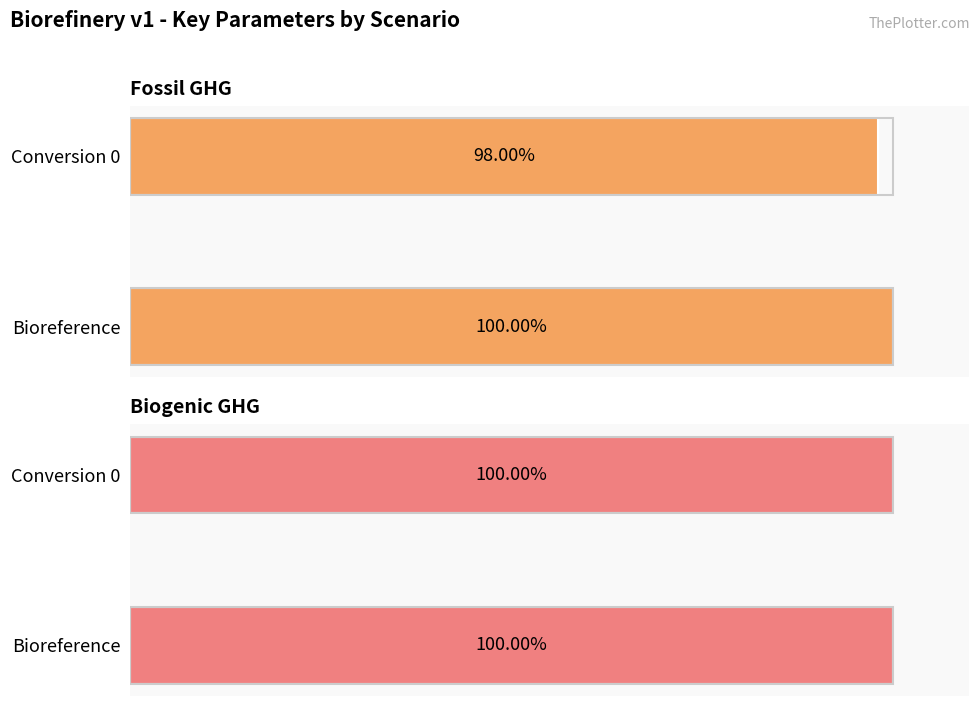

How many bars are there in total?

4